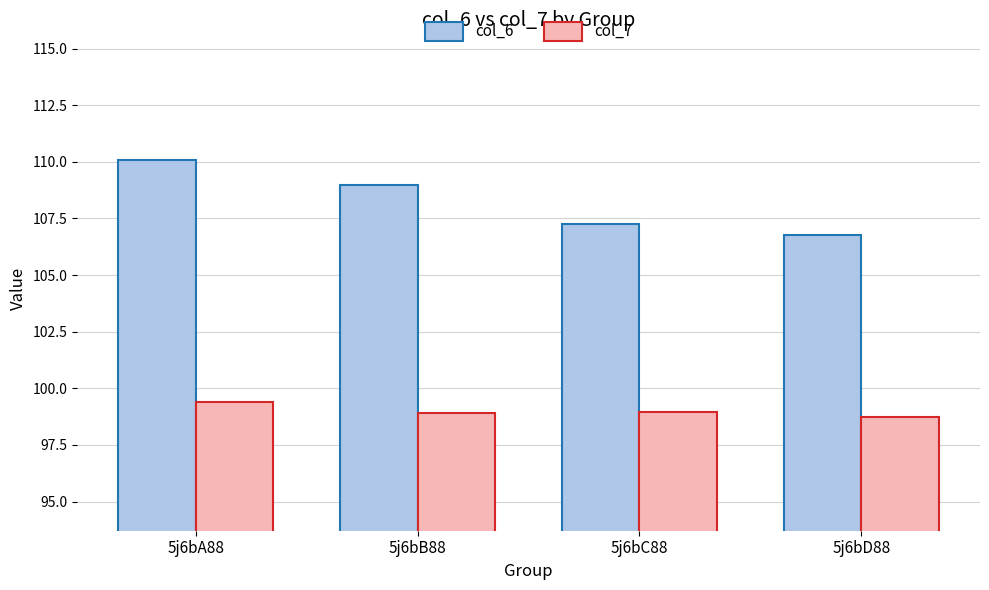

Which series has the largest range (max minus min)?

col_6